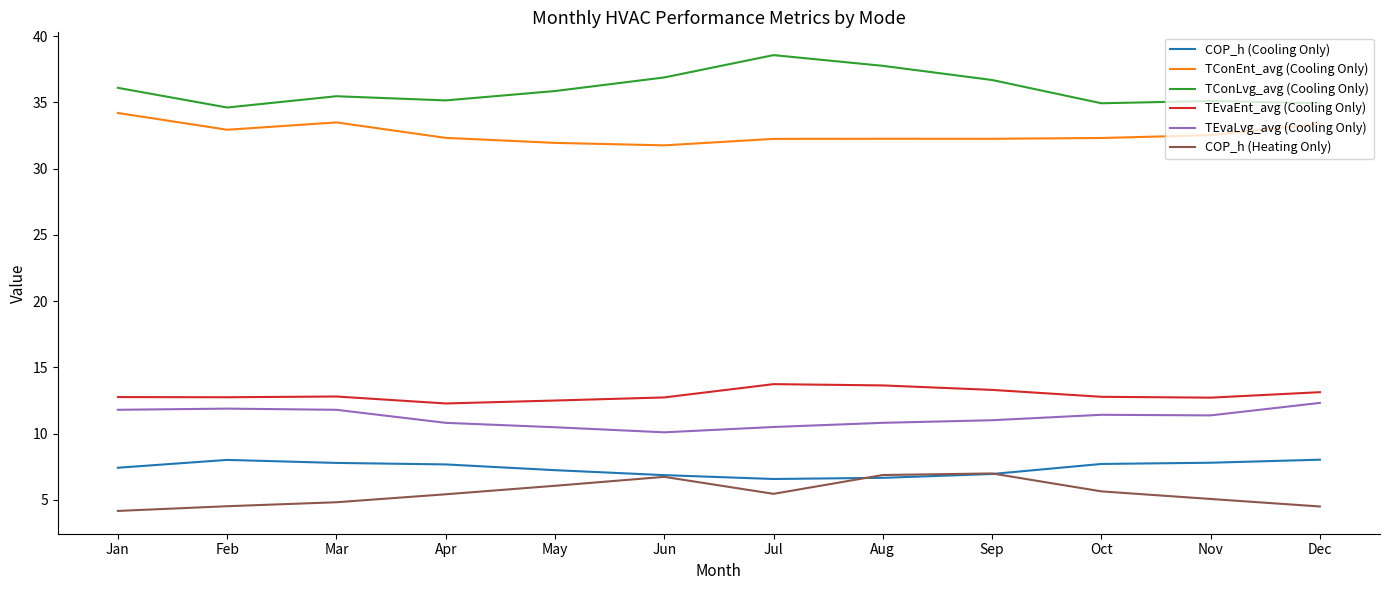

True or false: TEvaEnt_avg (Cooling Only) and TConEnt_avg (Cooling Only) intersect in this chart.

False